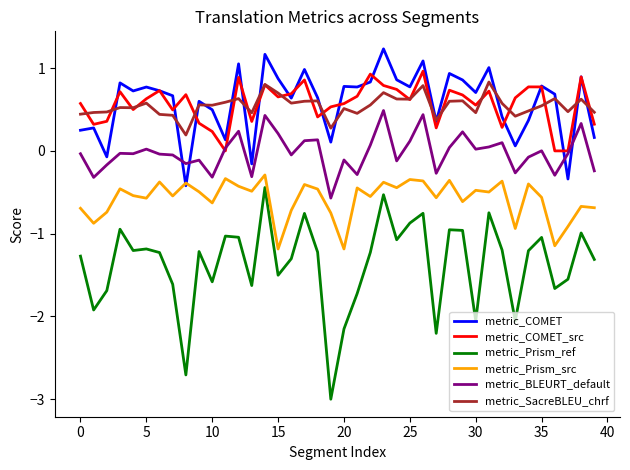

Rank the series by their maximum value, from lowest to highest.

metric_Prism_ref, metric_Prism_src, metric_BLEURT_default, metric_SacreBLEU_chrf, metric_COMET_src, metric_COMET